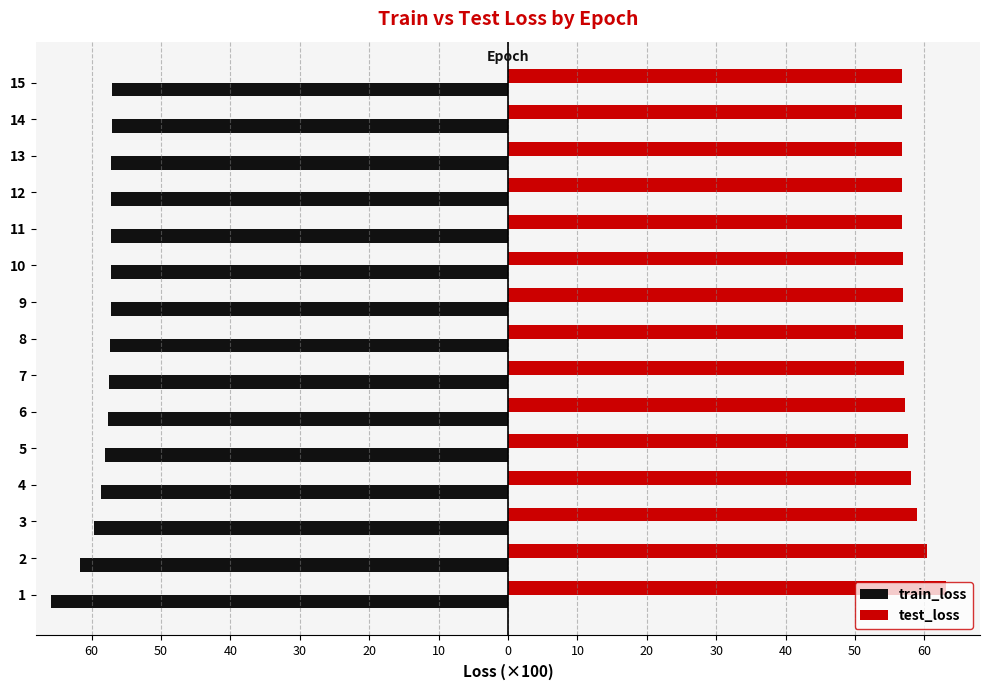

What is the difference between the maximum and minimum values in the train_loss series?

8.7